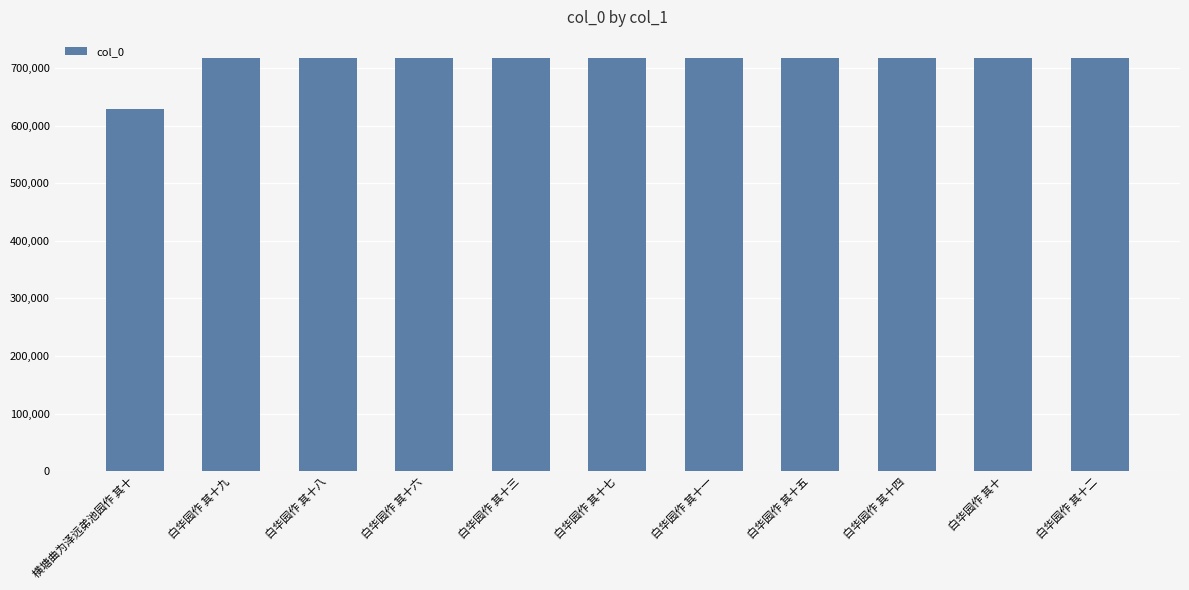

What is the label of the 11th bar from the left?

白华园作 其十二